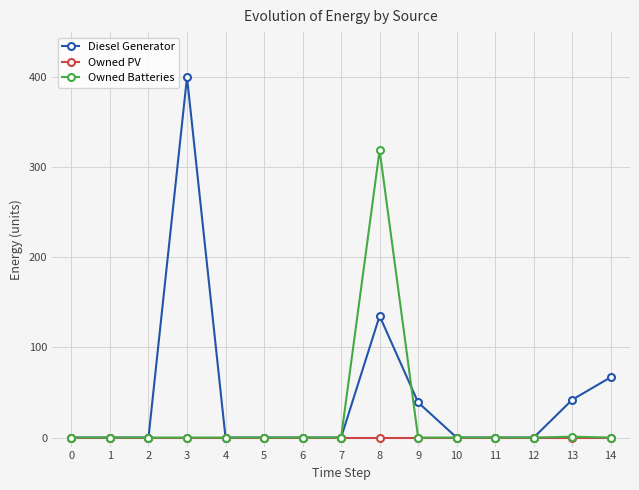

Rank the series by their maximum value, from lowest to highest.

Owned PV, Owned Batteries, Diesel Generator